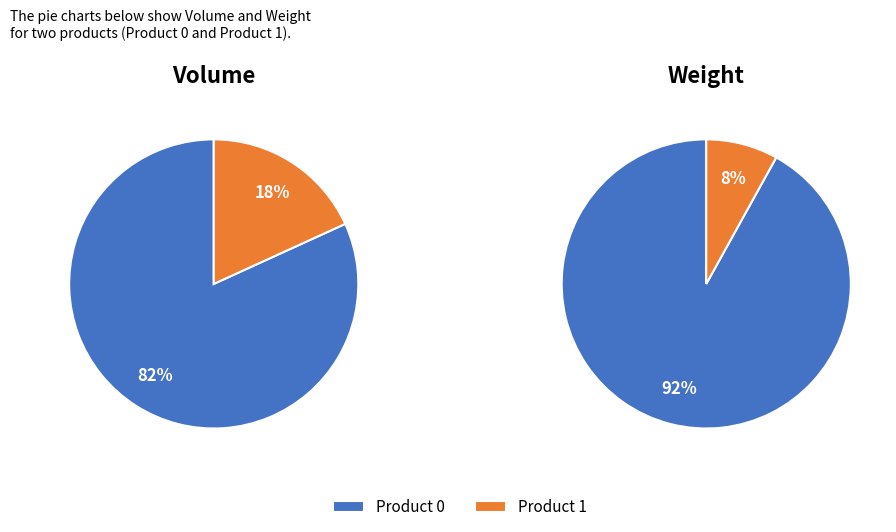

To the nearest percent, what portion does 0 represent?

92%